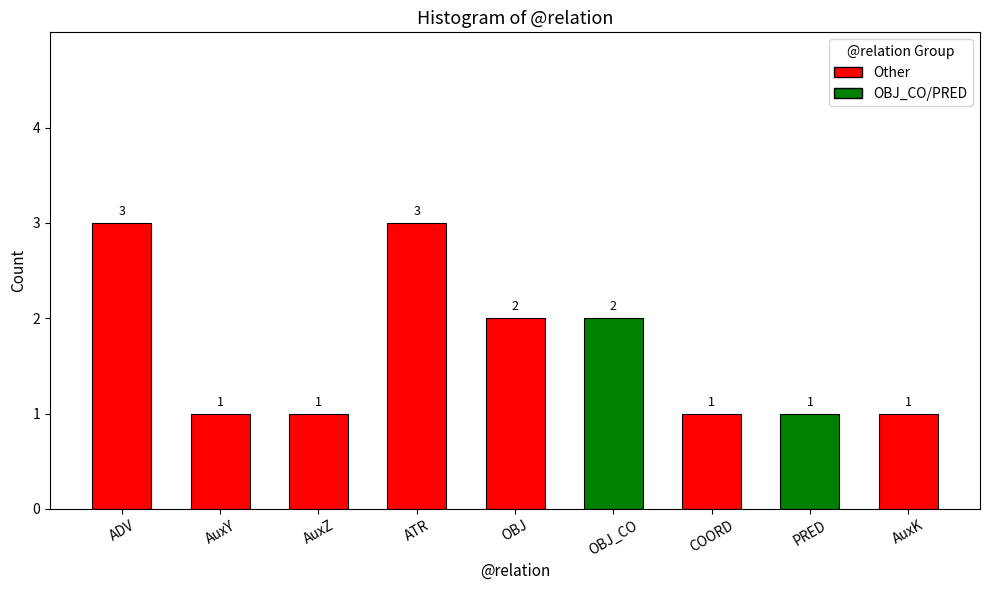

What is the maximum value shown in the chart?

3